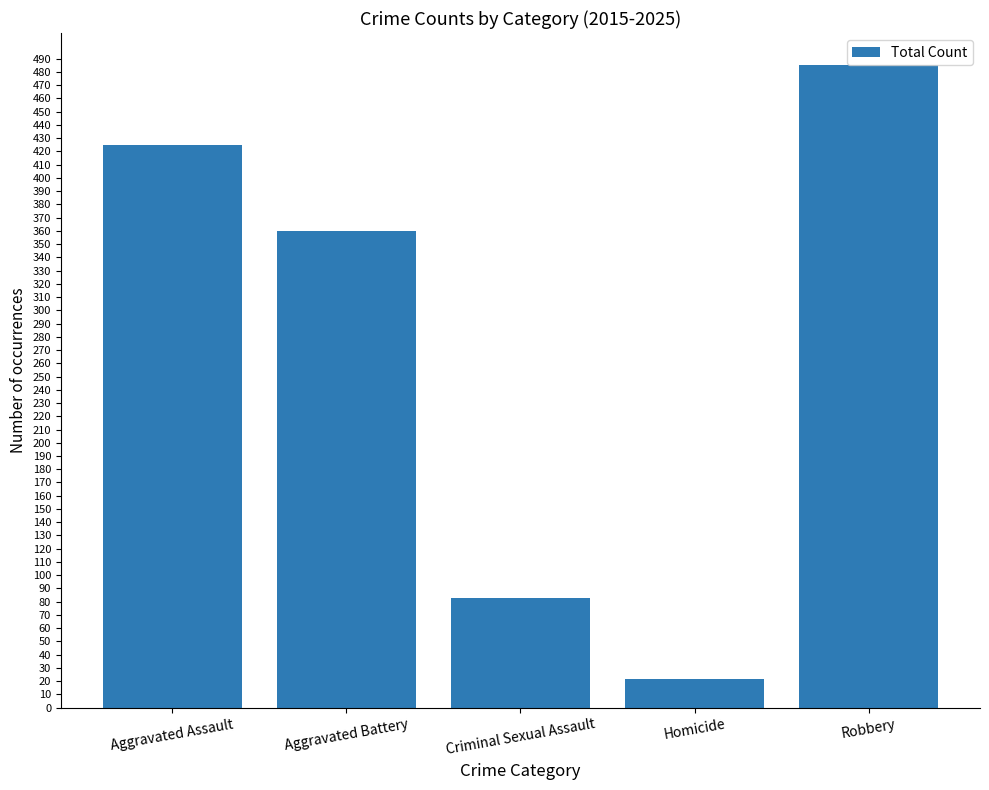

Count the number of data series in this chart.

1